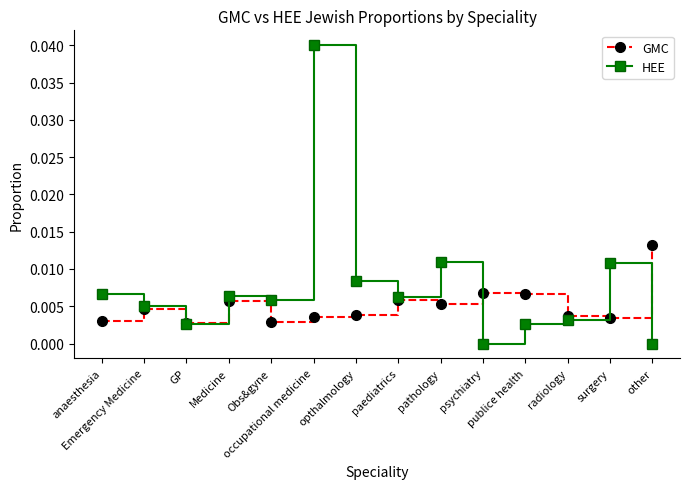

Rank the series by their maximum value, from lowest to highest.

GMC, HEE